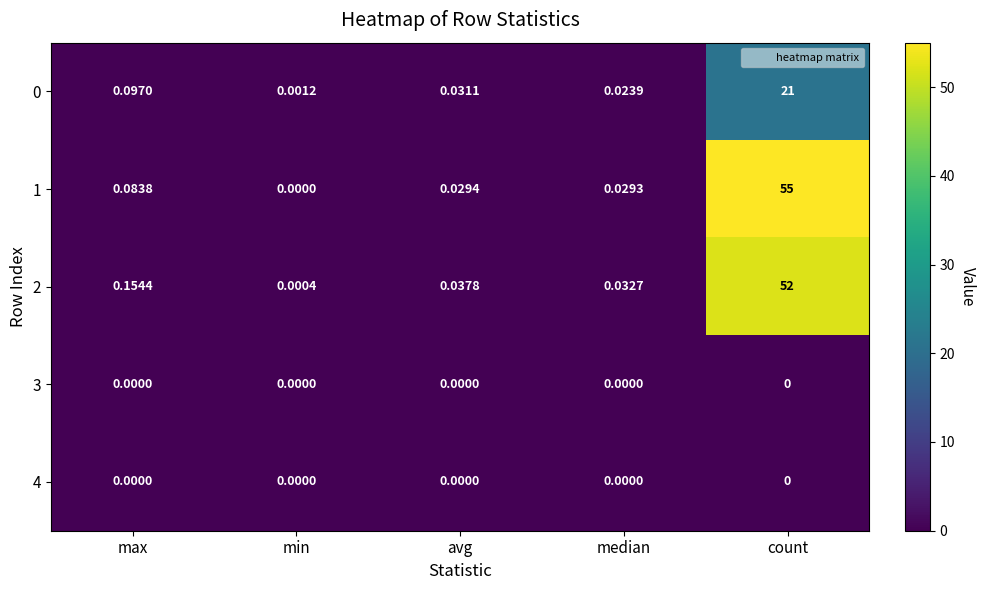

Rank the categories by 2 value from lowest to highest.

min, median, avg, max, count